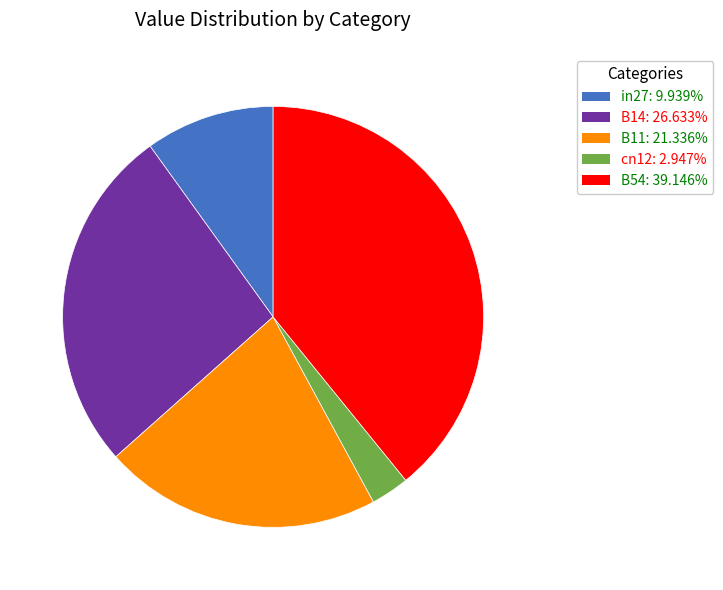

Is B11 the majority of the pie?

No